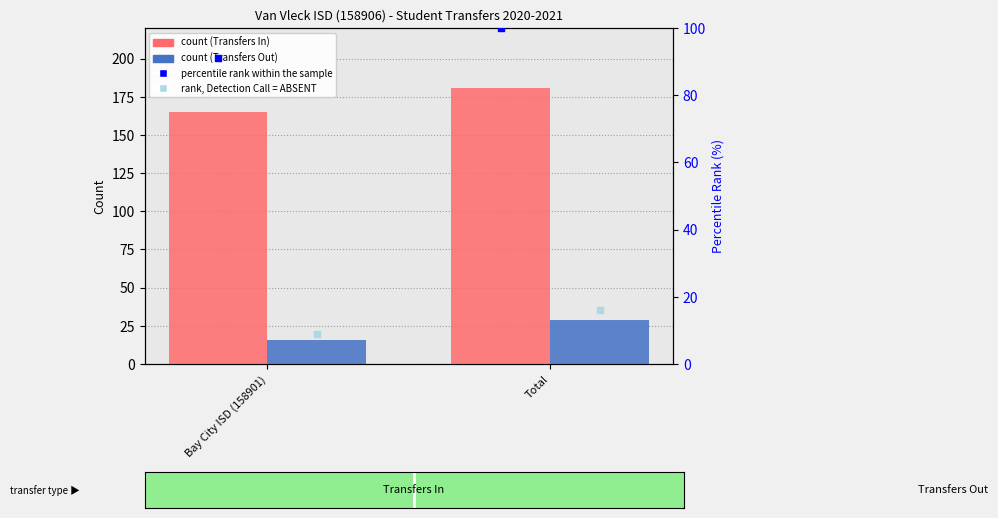

Is the value of percentile rank within the sample at Bay City ISD (158901) greater than the value of rank, Detection Call = ABSENT at Bay City ISD (158901)?

Yes